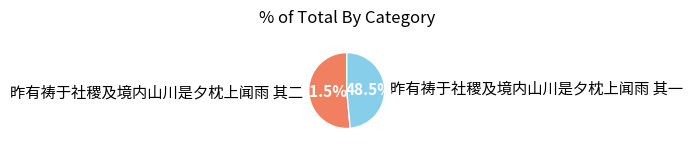

To the nearest percent, what is the difference between the 昨有祷于社稷及境内山川是夕枕上闻雨 其二 and 昨有祷于社稷及境内山川是夕枕上闻雨 其一 slice percentages?

3%